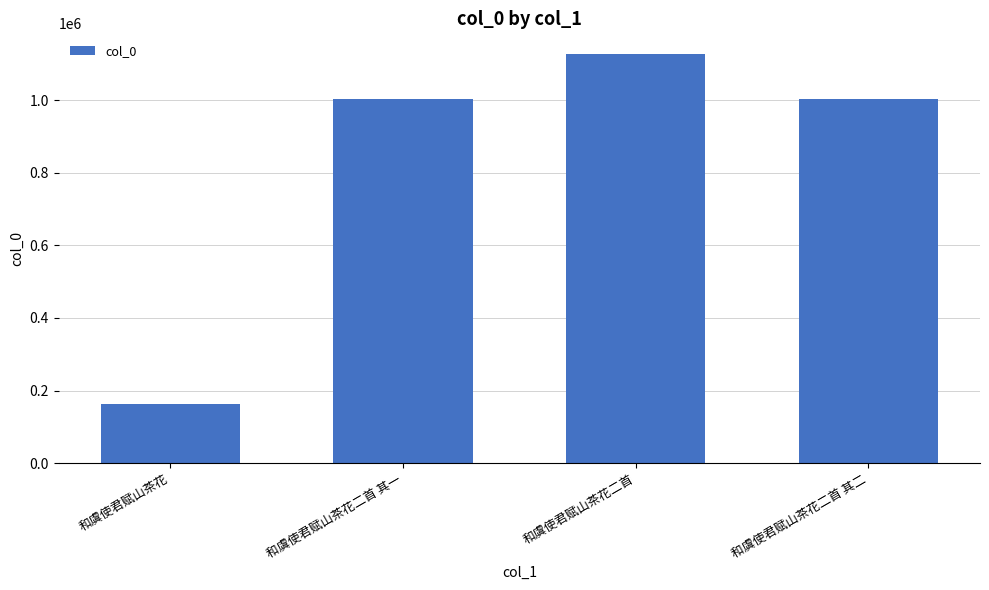

What is the value of the 1st bar from the left?

163555